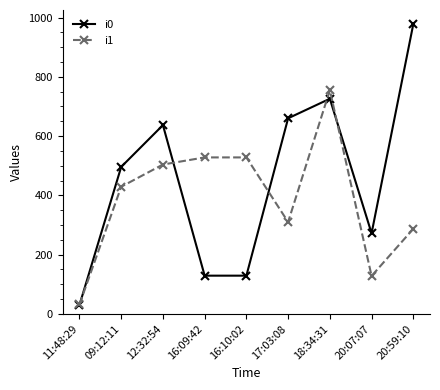

What is the sum of the i0 values at 17:03:08 and 16:09:42?

789